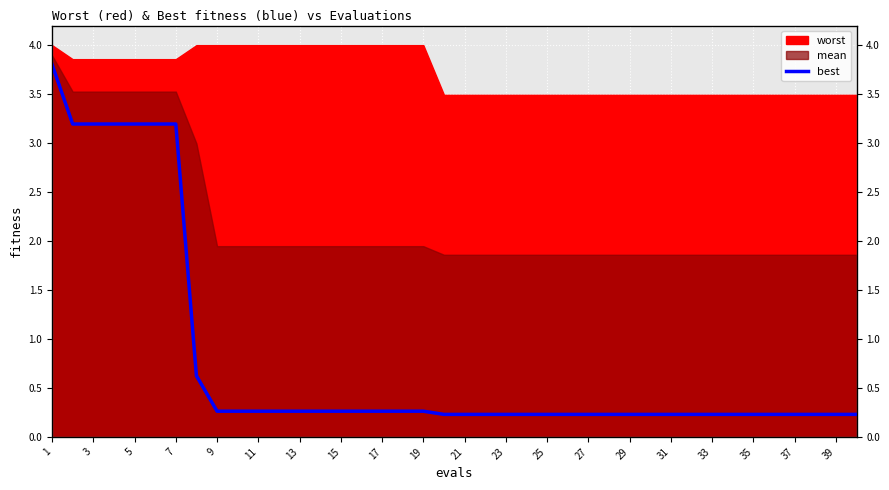

How many categories are shown in the chart?

40